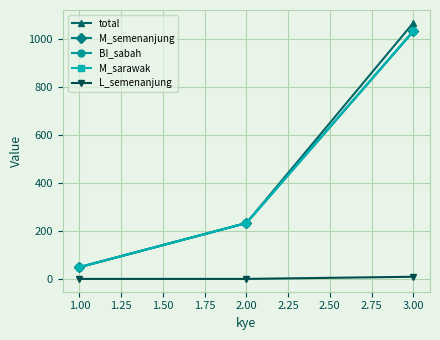

What is the highest value of the total series?

1068